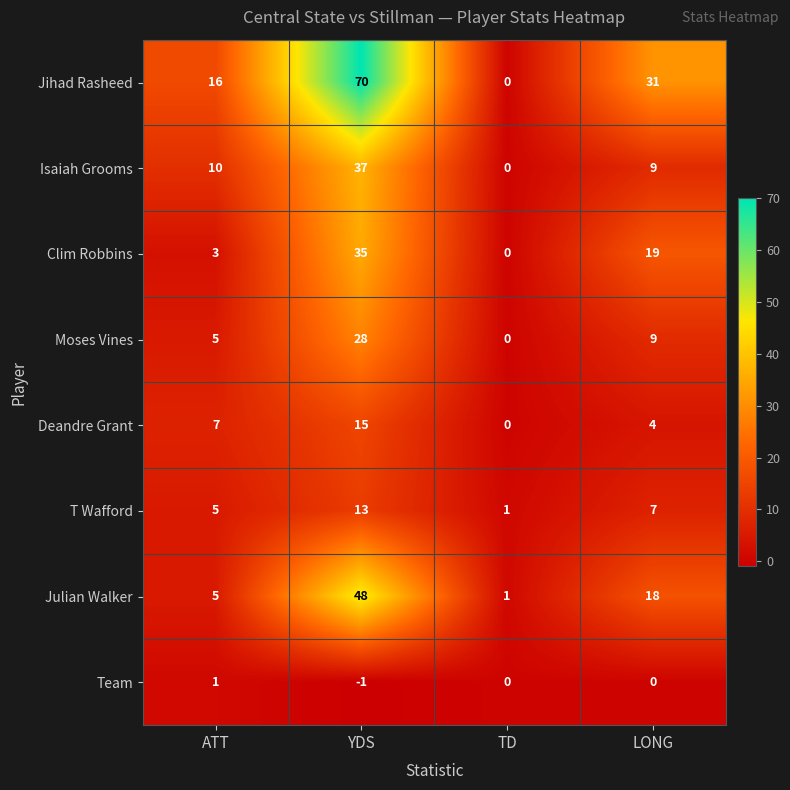

What is the sum of the Jihad Rasheed values at YDS and ATT?

86